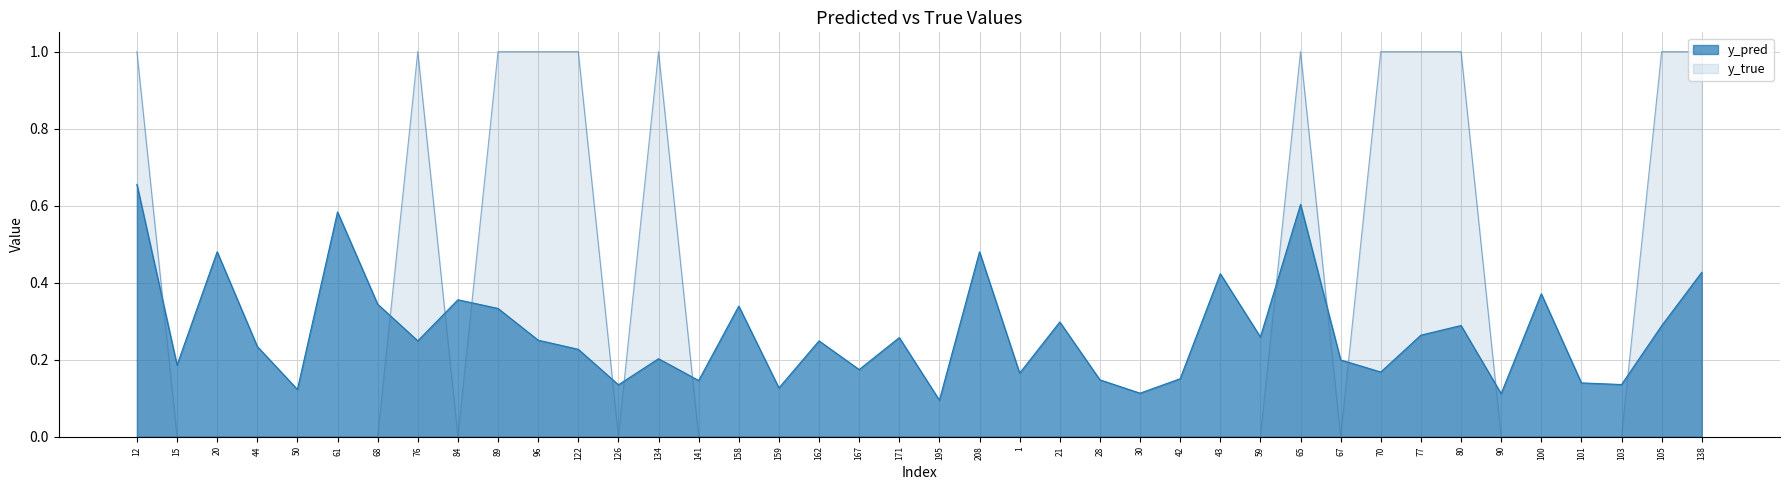

At which label does y_true reach its minimum?

15